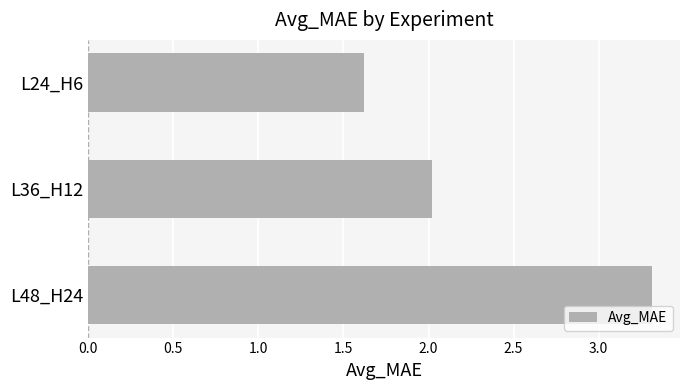

Is it true that the value at L36_H12 is 2.0?

True